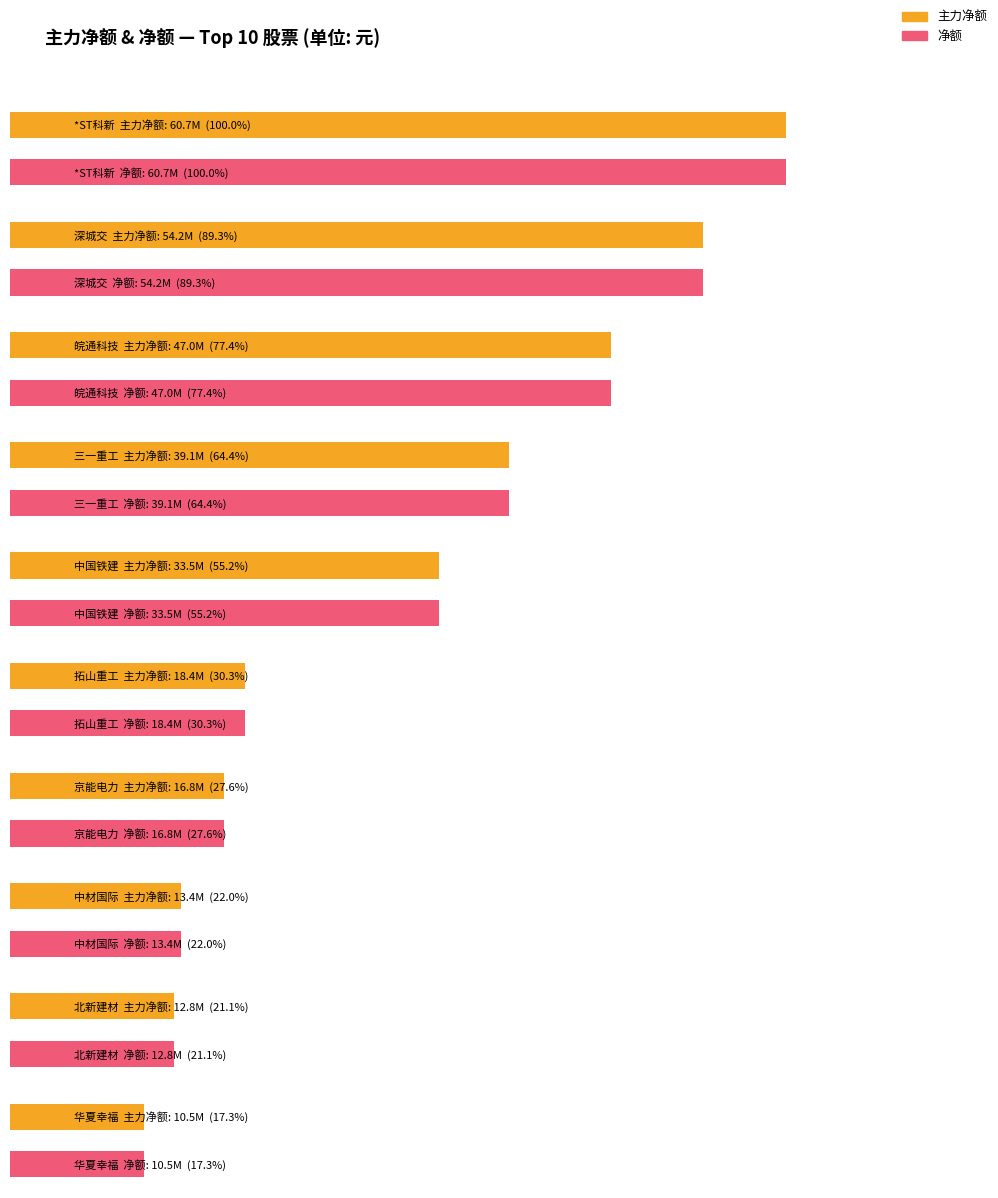

Reading right to left, what are all the values shown in this chart?

主力净额: 10493852	12804988	13355874	16758201	18392213	33542988	39084824	47027597	54228691	60735128
净额: 10493852	12804988	13355874	16758201	18392213	33542988	39084824	47027597	54228691	60735128